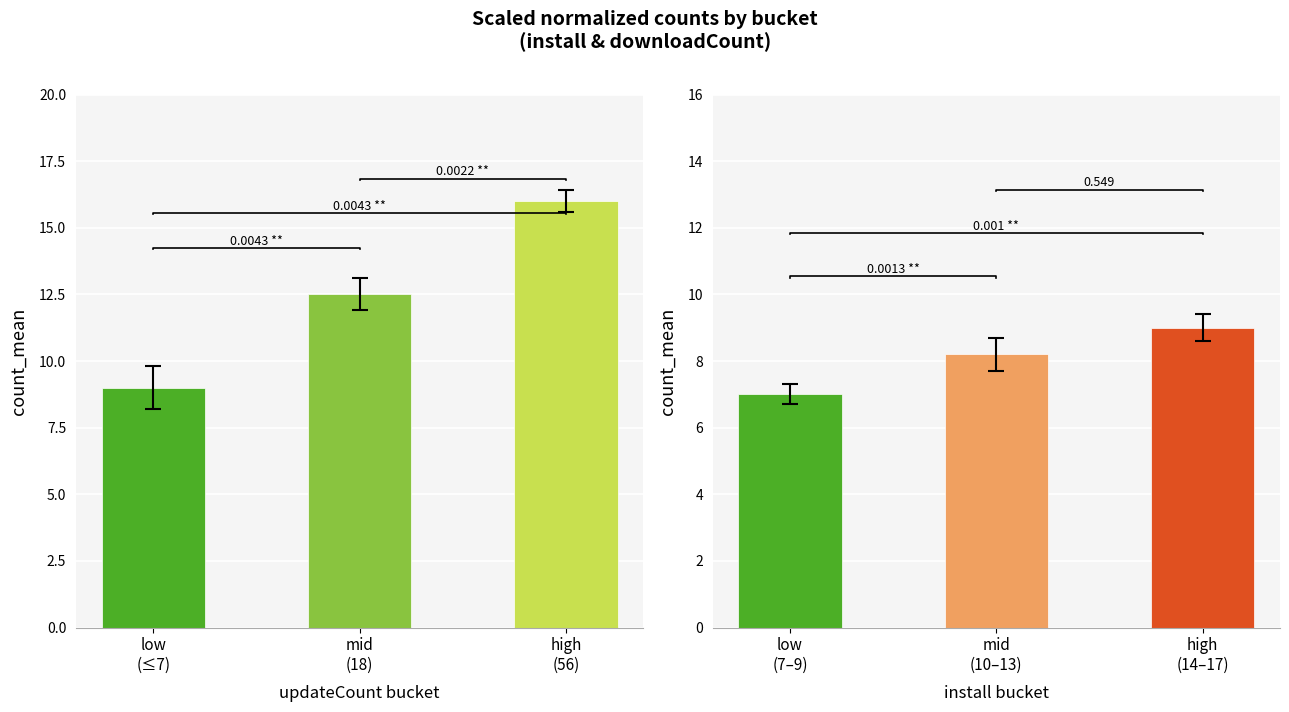

What position from the right is low
(≤7)?

3